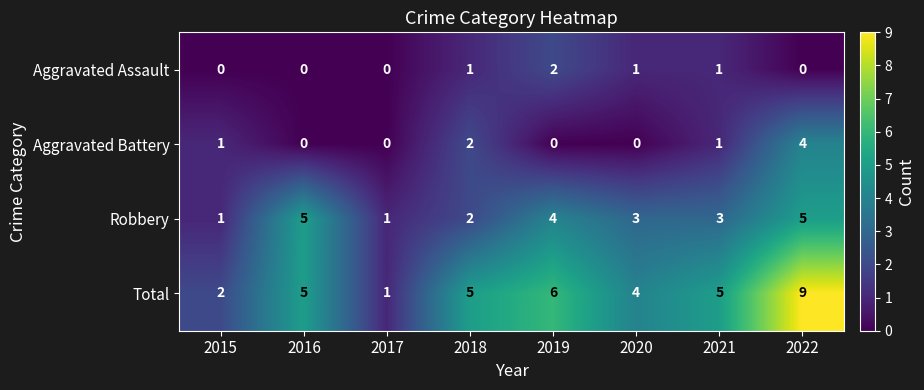

Is the value of Robbery at 2018 greater than the value of Total at 2018?

No